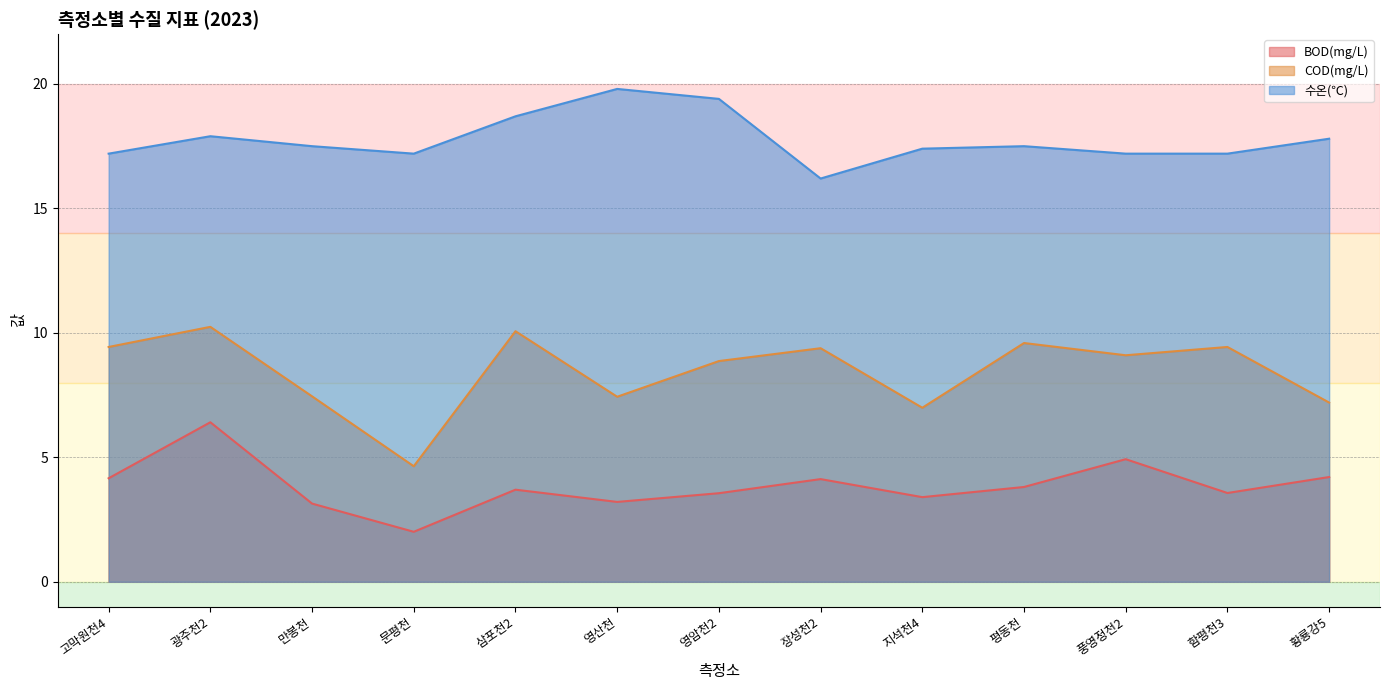

Reading left to right, list all the values displayed in this chart.

BOD(mg/L): 4.2	6.4	3.1	2.0	3.7	3.2	3.6	4.1	3.4	3.8	4.9	3.6	4.2
COD(mg/L): 9.4	10.2	7.5	4.6	10.1	7.4	8.9	9.4	7.0	9.6	9.1	9.4	7.2
수온(℃): 17.2	17.9	17.5	17.2	18.7	19.8	19.4	16.2	17.4	17.5	17.2	17.2	17.8